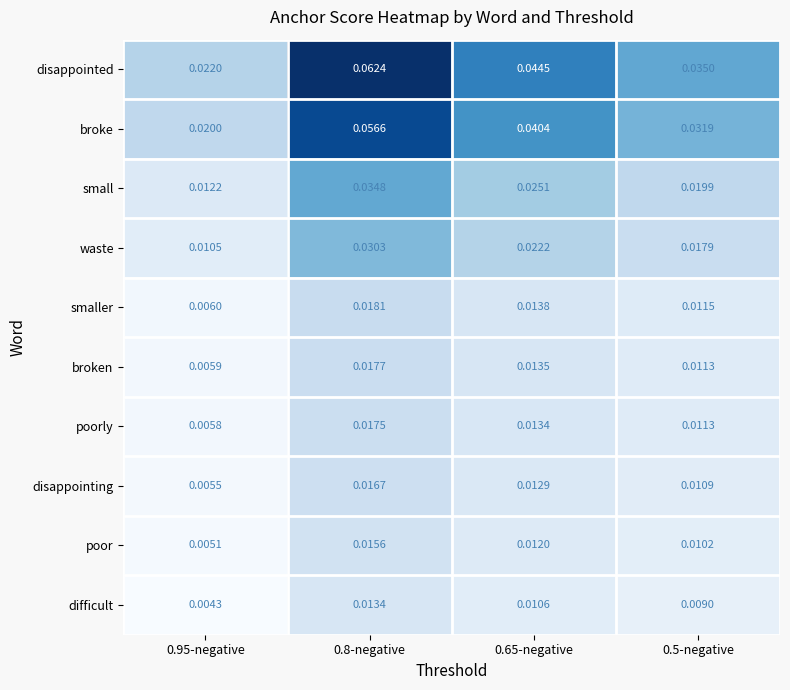

At 0.65-negative, list the series in order from smallest to largest.

difficult, poor, disappointing, poorly, broken, smaller, waste, small, broke, disappointed